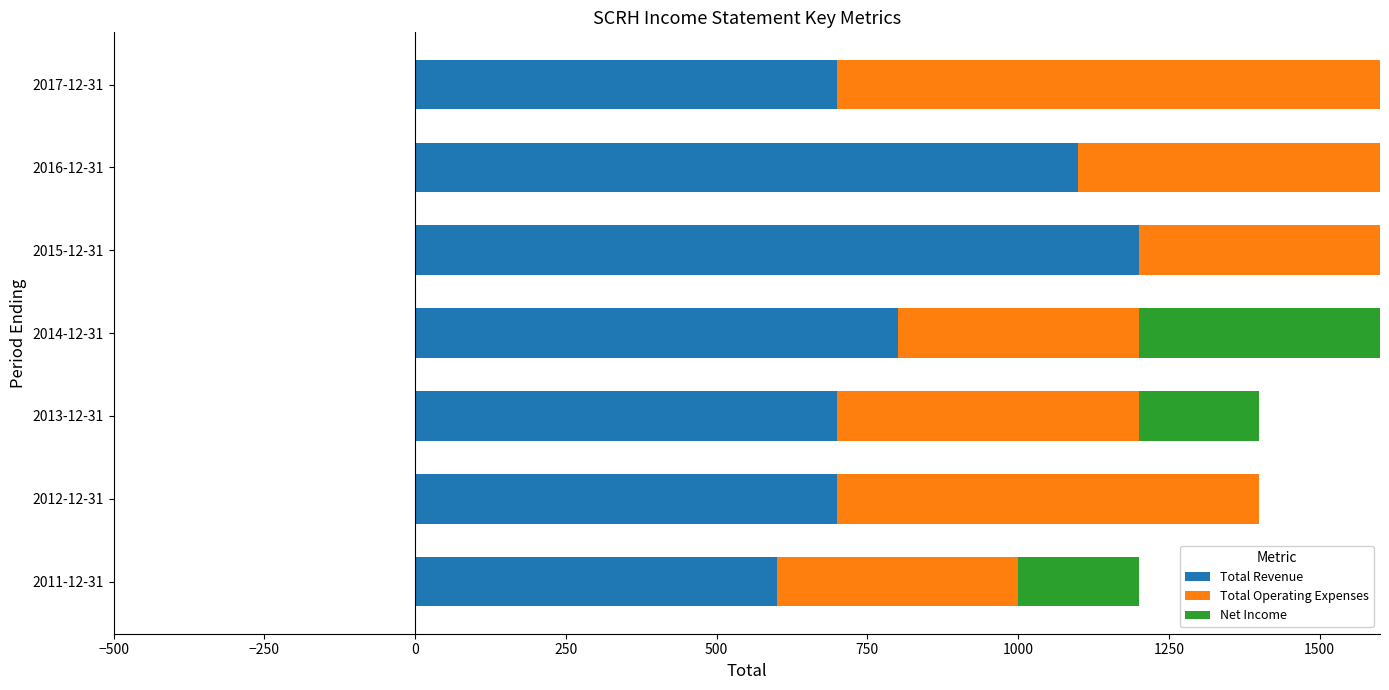

What is the average value of the Total Revenue series?

829